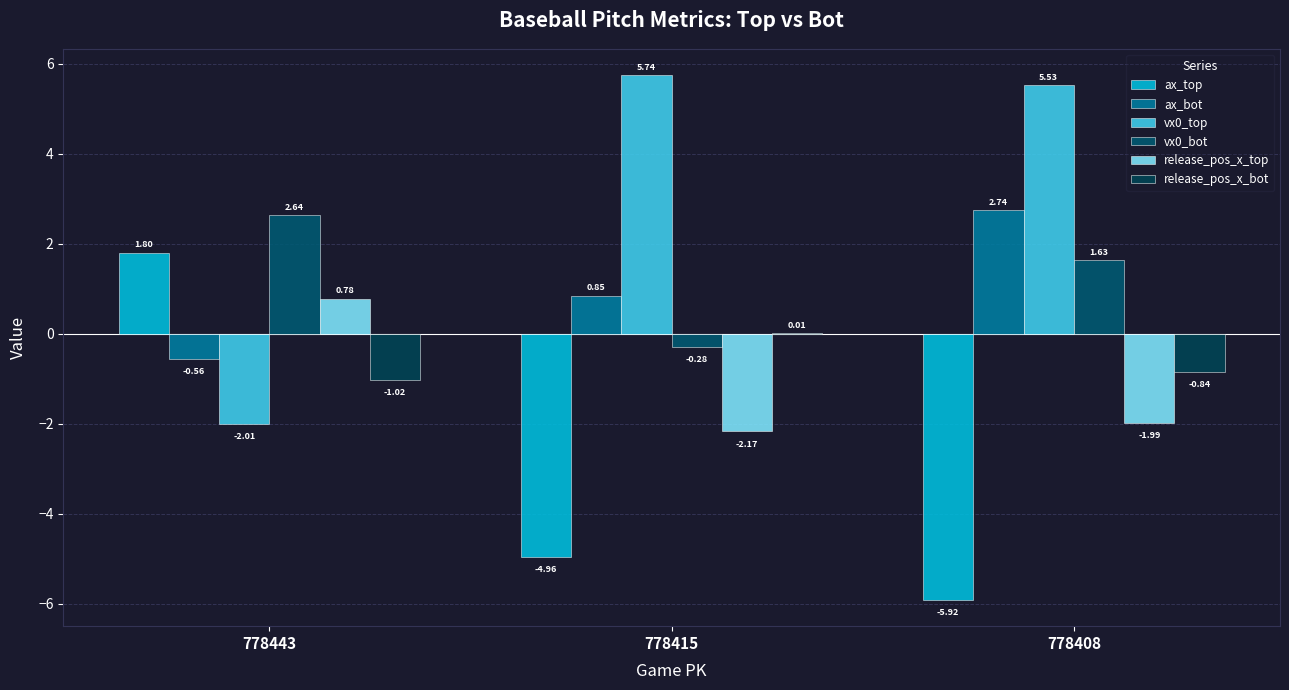

How many groups of bars are there?

3